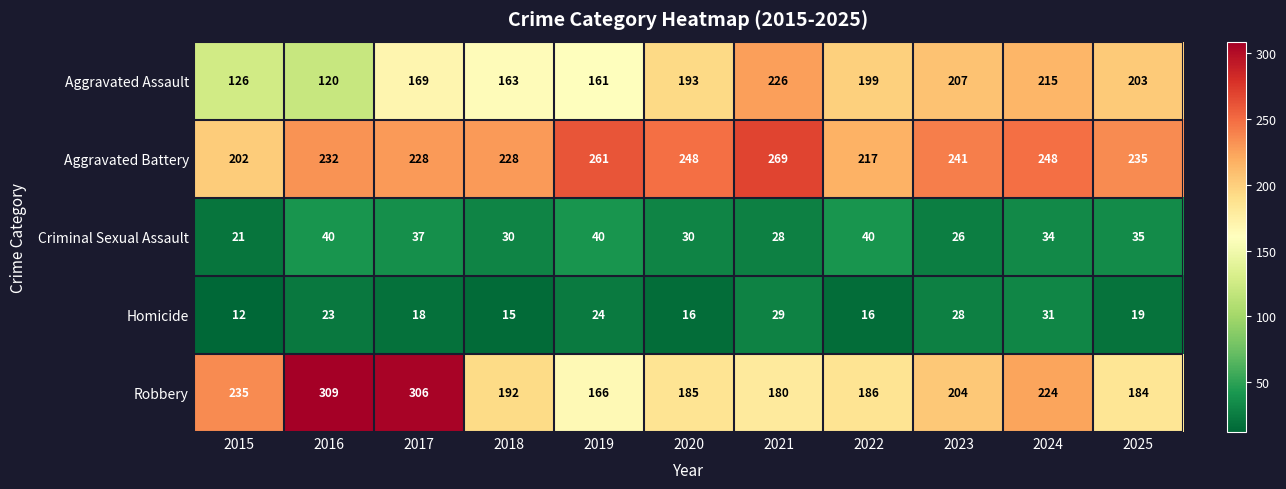

Which series has the widest spread of values?

Robbery